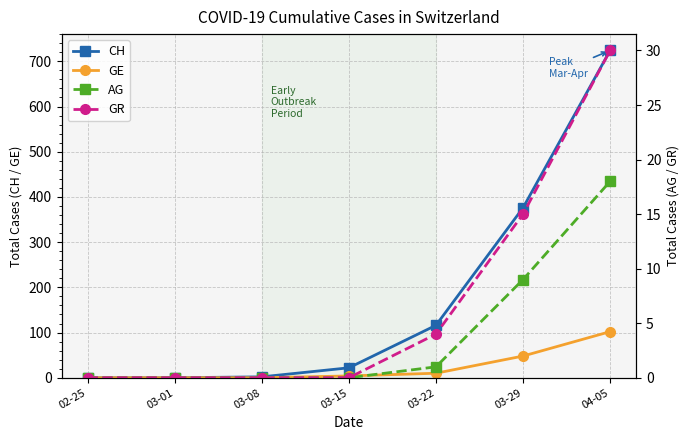

What is the difference between the CH values at 03-08 and 03-15?

20